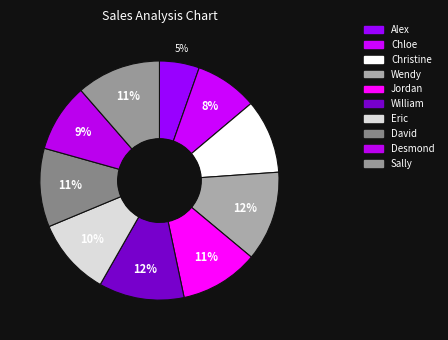

Does any single category account for the majority?

No